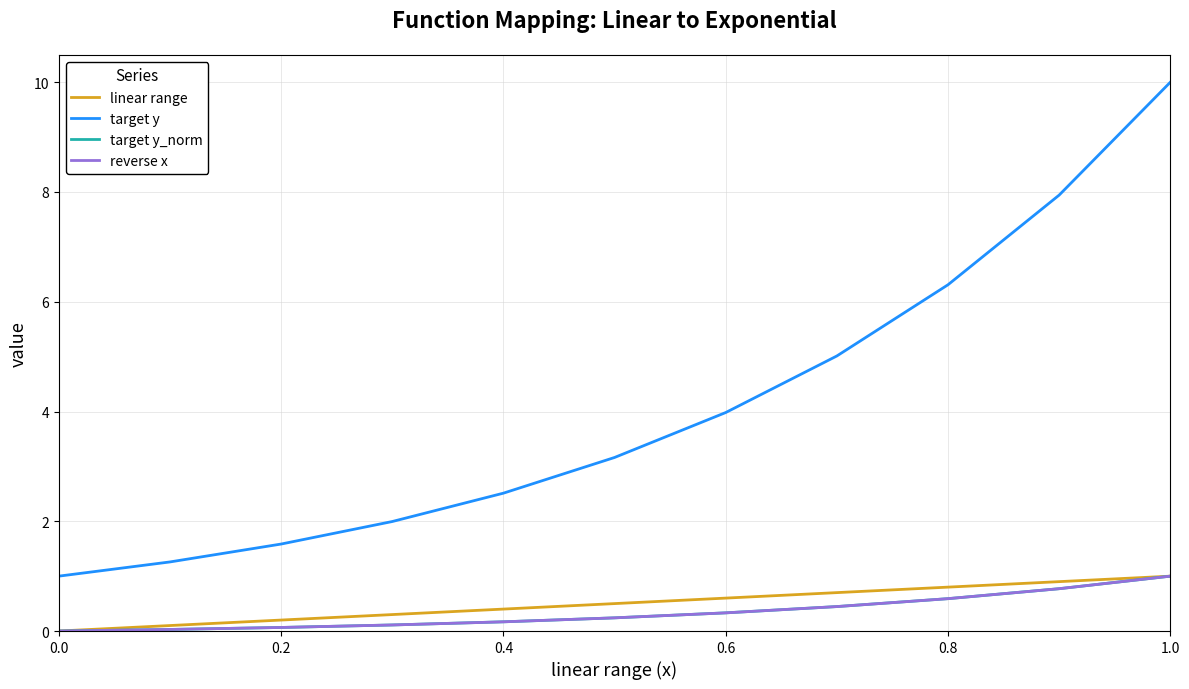

Does the chart display data point markers on the line(s)?

No